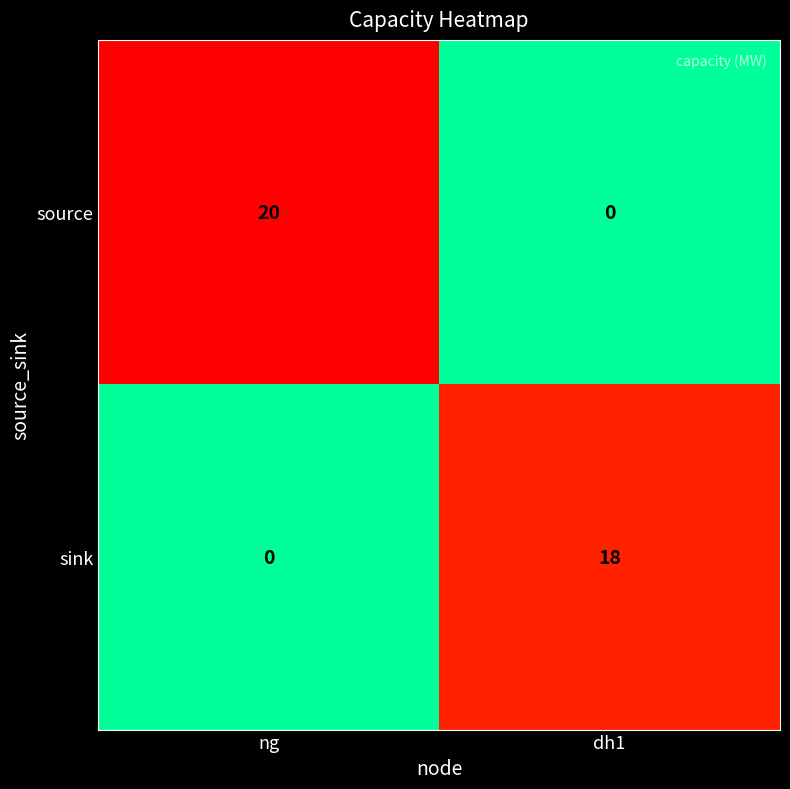

The value of sink at ng is 0. True or false?

True